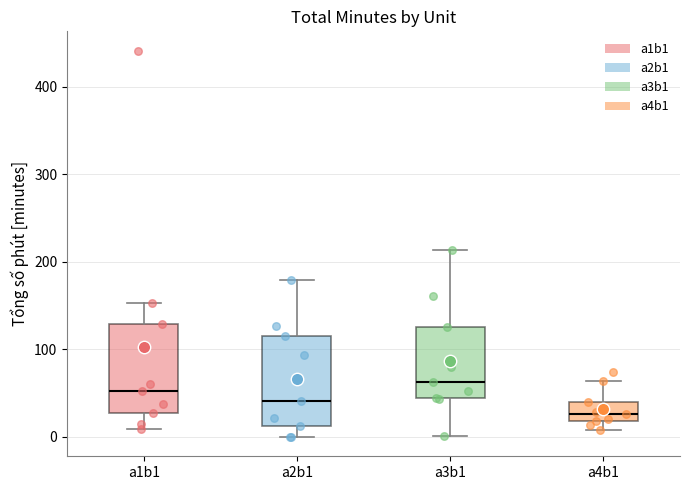

Where is the upper edge of the box for a2b1 on the y-axis? The values are not printed on the chart, so give them approximately, as read against the axis.

120